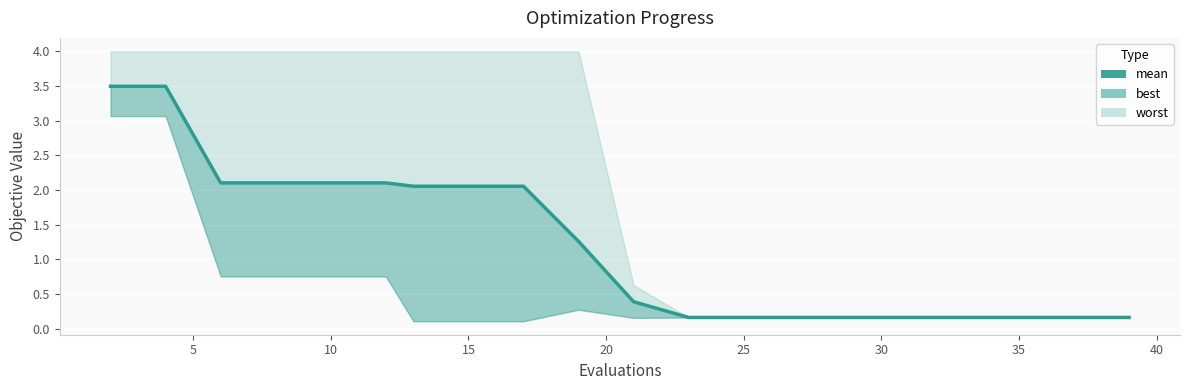

True or false: the data shows 0.2 at 18.

True